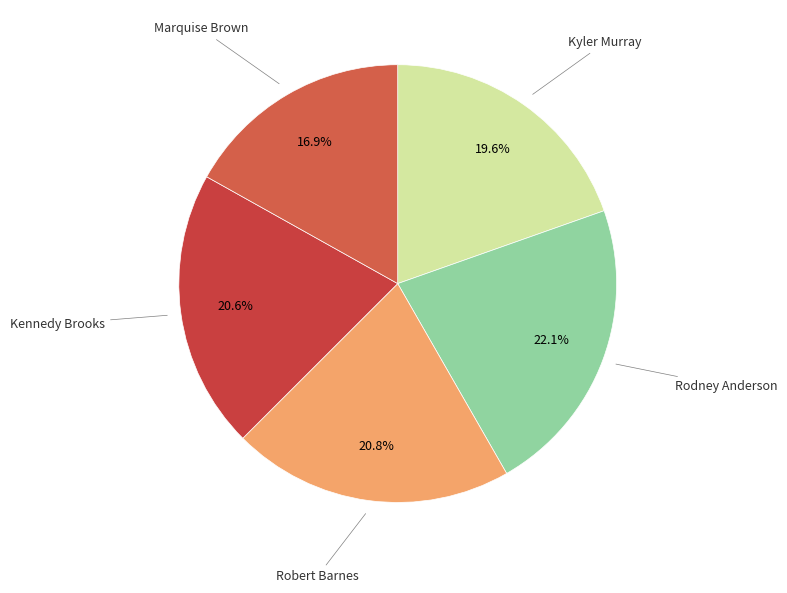

Which category has the biggest portion of the pie?

Rodney Anderson